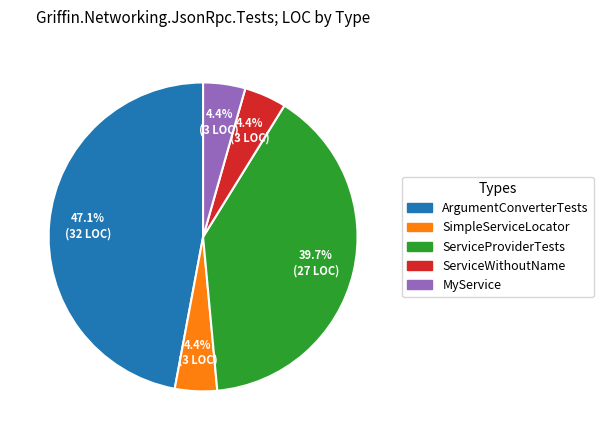

What is the largest slice in the pie chart?

ArgumentConverterTests